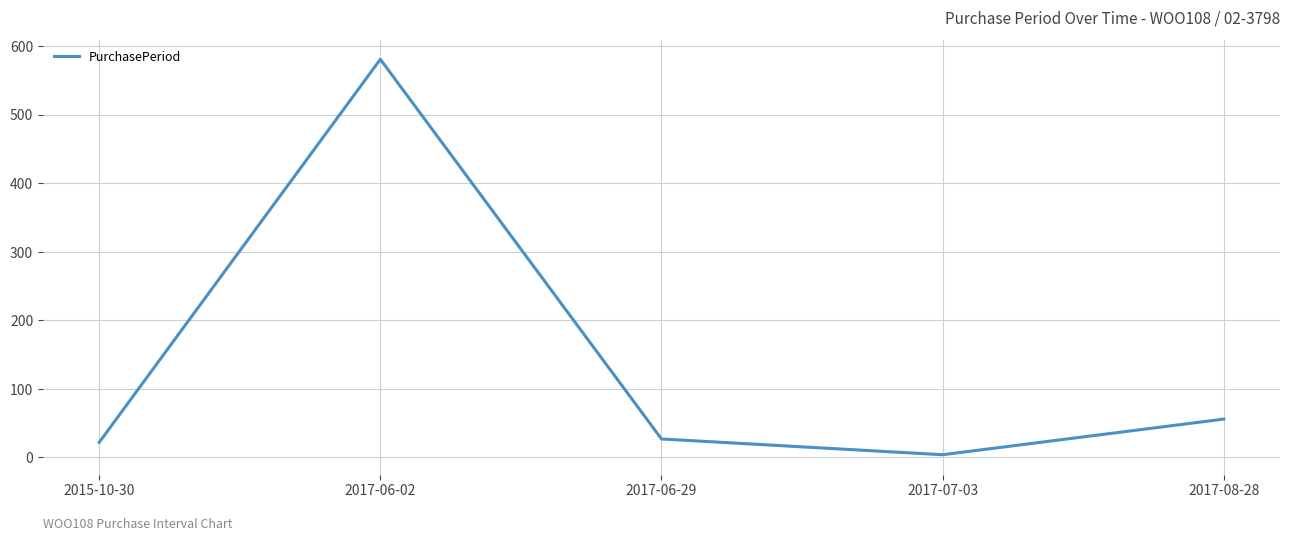

What is the sum of all values?

690